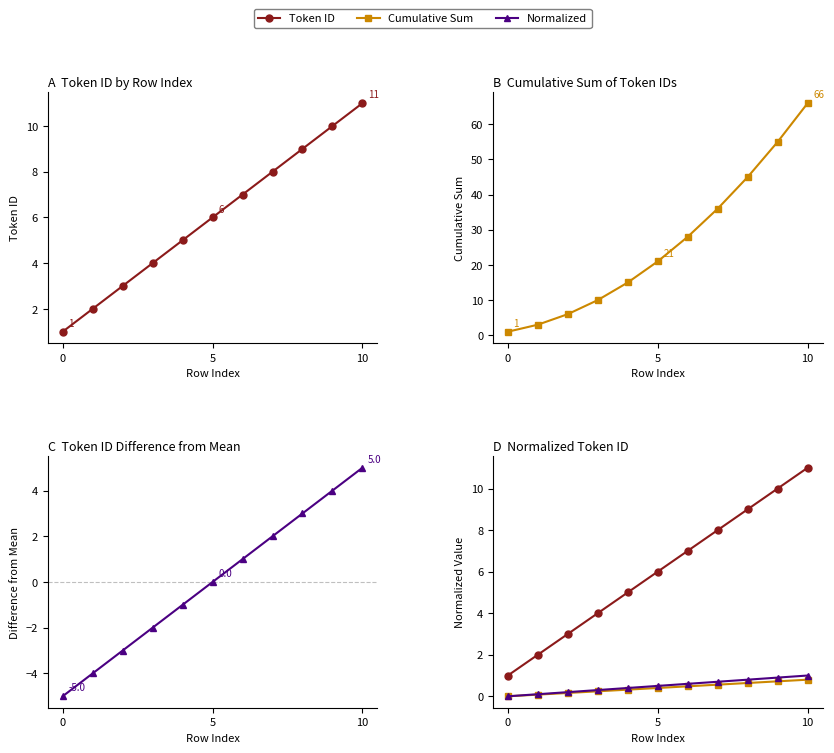

At how many categories does at least one series exceed 33?

4